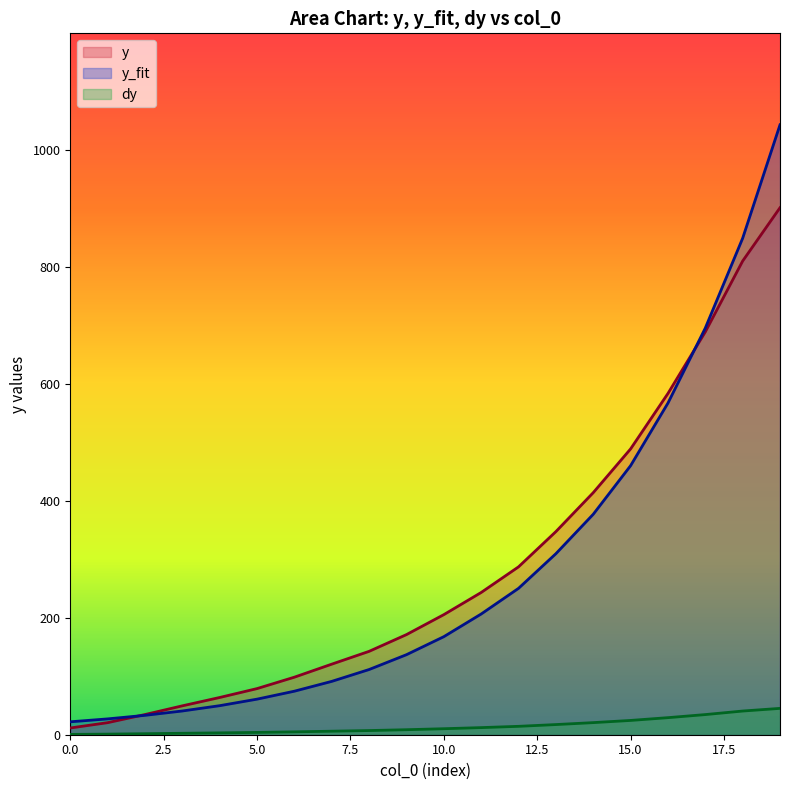

Reading right to left, extract all data points from this chart.

y: 901.5	810.2	689.0	583.7	488.9	414.0	347.4	287.1	243.3	205.4	171.3	142.6	120.7	98.4	78.9	63.7	49.4	34.5	20.6	11.5
y_fit: 1043.3	849.2	695.6	567.2	460.2	377.1	309.6	250.4	206.5	167.7	136.9	111.5	91.3	74.5	60.8	49.7	40.6	33.2	27.1	22.1
dy: 45.1	40.5	34.5	29.2	24.4	20.7	17.4	14.4	12.2	10.3	8.6	7.1	6.0	4.9	3.9	3.2	2.5	1.7	1.0	0.6